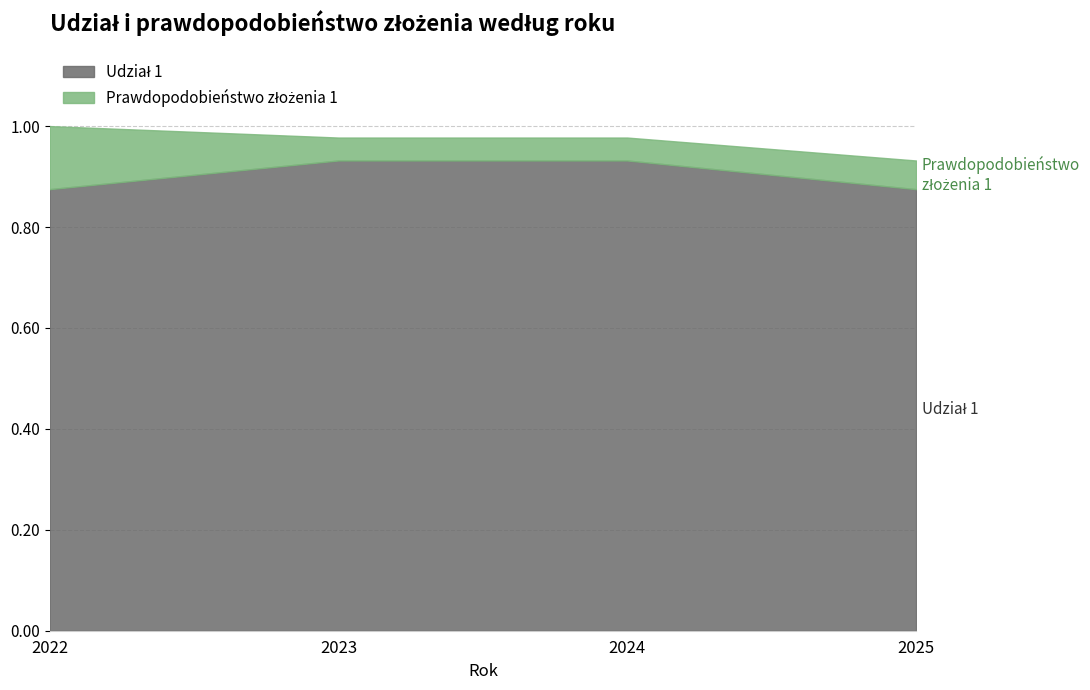

What is the highest value of the Prawdopodobieństwo złożenia 1 series?

1.0